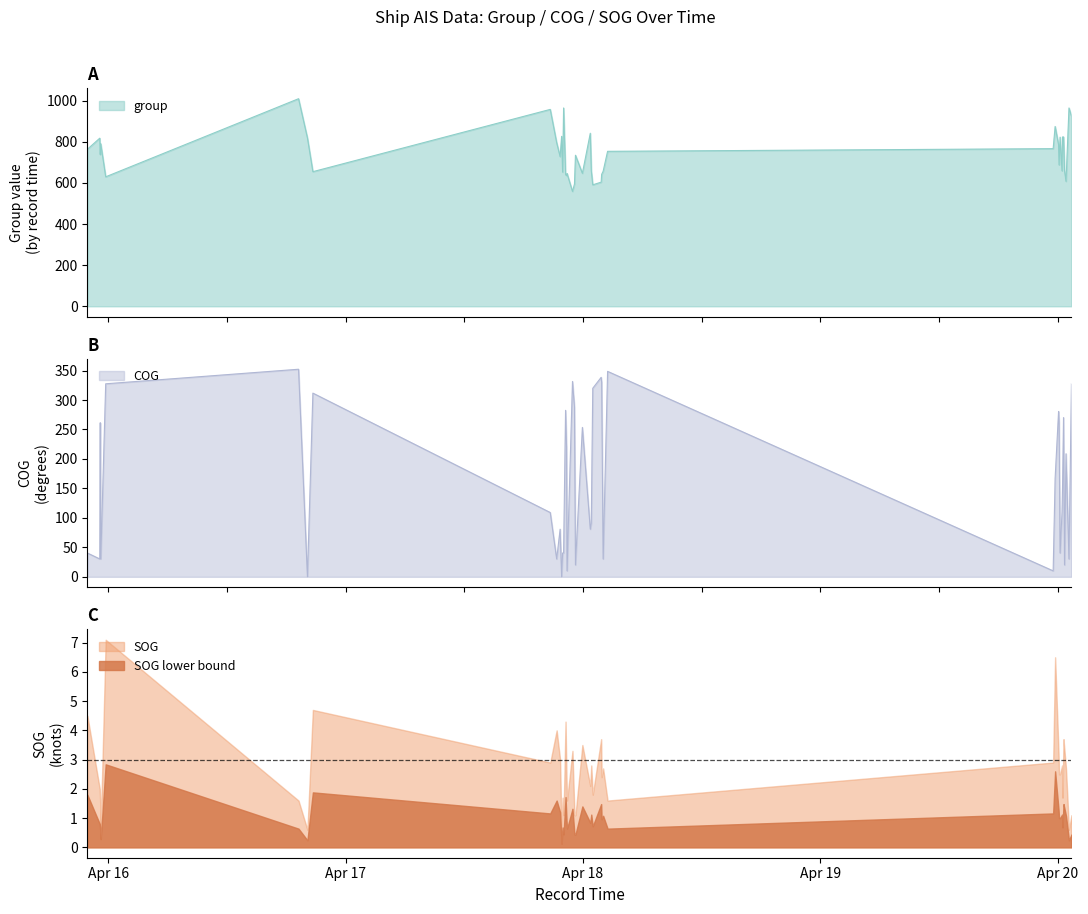

What is the sum of all group values?

29766